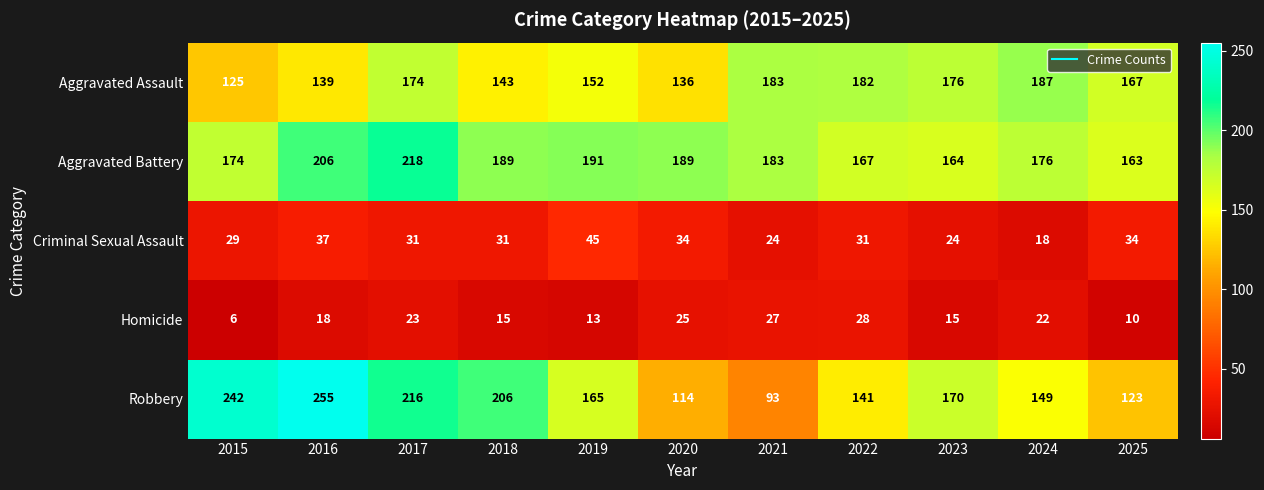

Where is Aggravated Assault nearest to the value 156?

2019